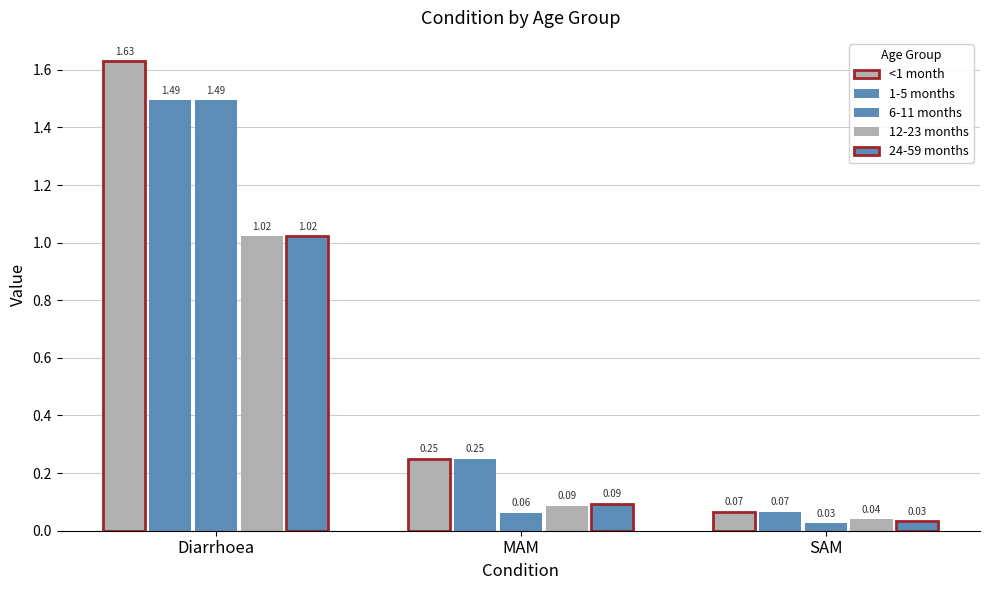

How many categories are shown in the chart?

3